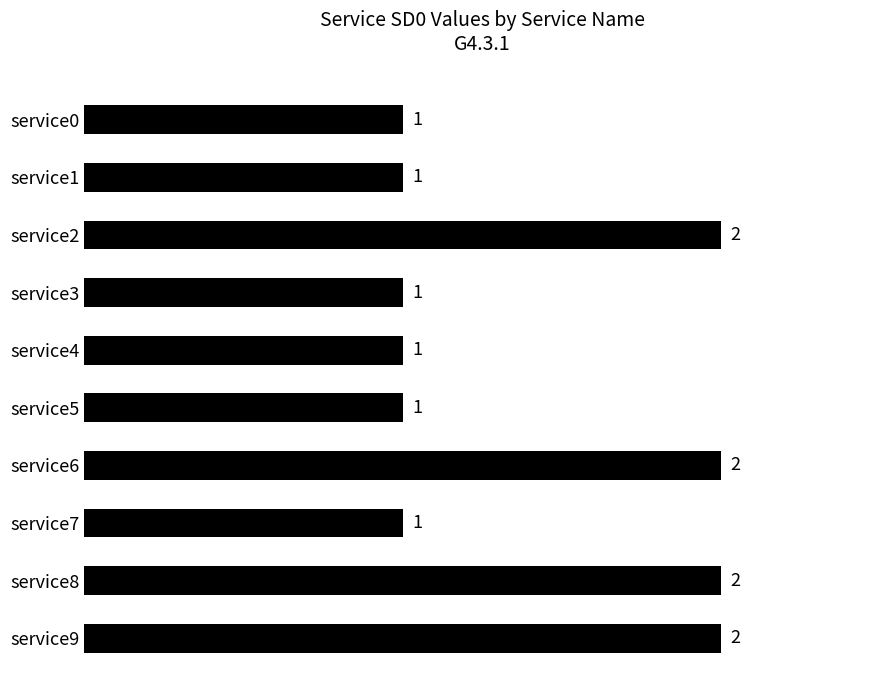

What is the smallest value displayed?

1